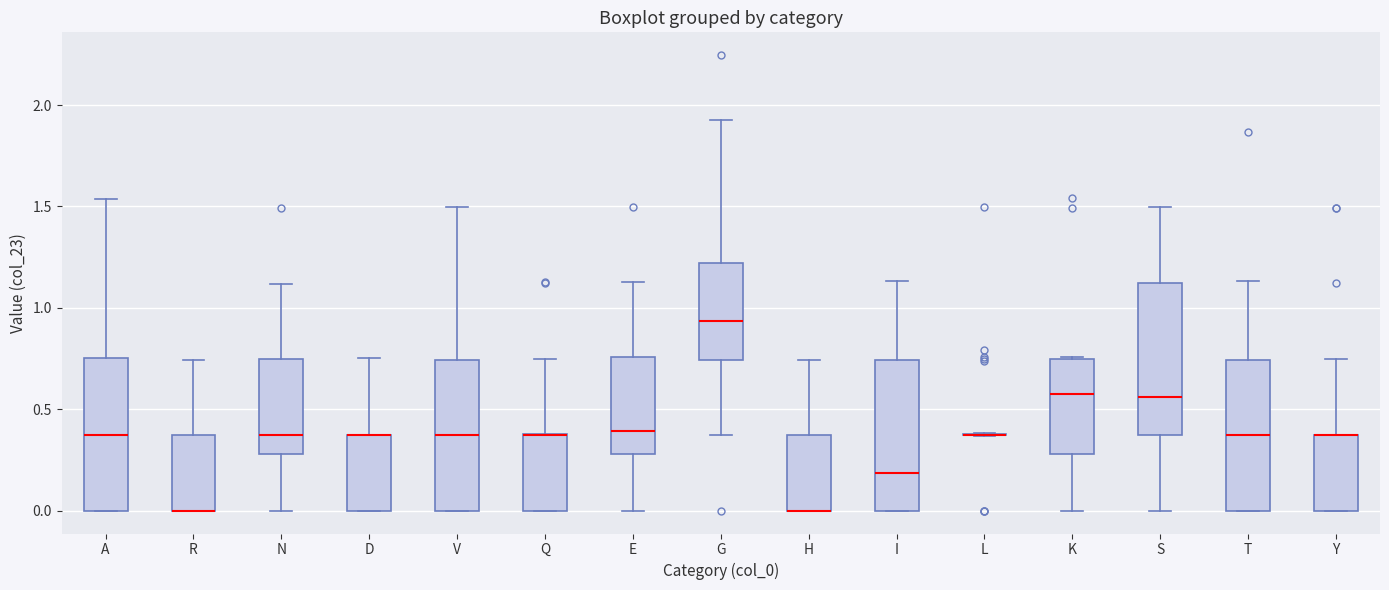

Reading left to right, read every box against the y-axis: the position of its median line, the range the box covers, and the ends of its whiskers. The values are not printed on the chart, so give them approximately, as read against the axis.

A: median 0.35, box 0.00 to 0.75, whiskers 0.00 to 1.55
R: median 0.00 (drawn on the box's lower edge), box 0.00 to 0.40, whiskers 0.00 to 0.75
N: median 0.35, box 0.30 to 0.75, whiskers 0.00 to 1.10
D: median 0.35 (drawn on the box's upper edge), box 0.00 to 0.35, whiskers 0.00 to 0.75
V: median 0.35, box 0.00 to 0.75, whiskers 0.00 to 1.50
Q: median 0.35 (drawn on the box's upper edge), box 0.00 to 0.40, whiskers 0.00 to 0.75
E: median 0.40, box 0.30 to 0.75, whiskers 0.00 to 1.15
G: median 0.95, box 0.75 to 1.20, whiskers 0.35 to 1.90
H: median 0.00 (drawn on the box's lower edge), box 0.00 to 0.35, whiskers 0.00 to 0.75
I: median 0.20, box 0.00 to 0.75, whiskers 0.00 to 1.15
L: box collapsed to a line at 0.35, whiskers 0.35 to 0.40
K: median 0.60, box 0.30 to 0.75, whiskers 0.00 to 0.75
S: median 0.55, box 0.35 to 1.10, whiskers 0.00 to 1.50
T: median 0.35, box 0.00 to 0.75, whiskers 0.00 to 1.15
Y: median 0.35 (drawn on the box's upper edge), box 0.00 to 0.35, whiskers 0.00 to 0.75